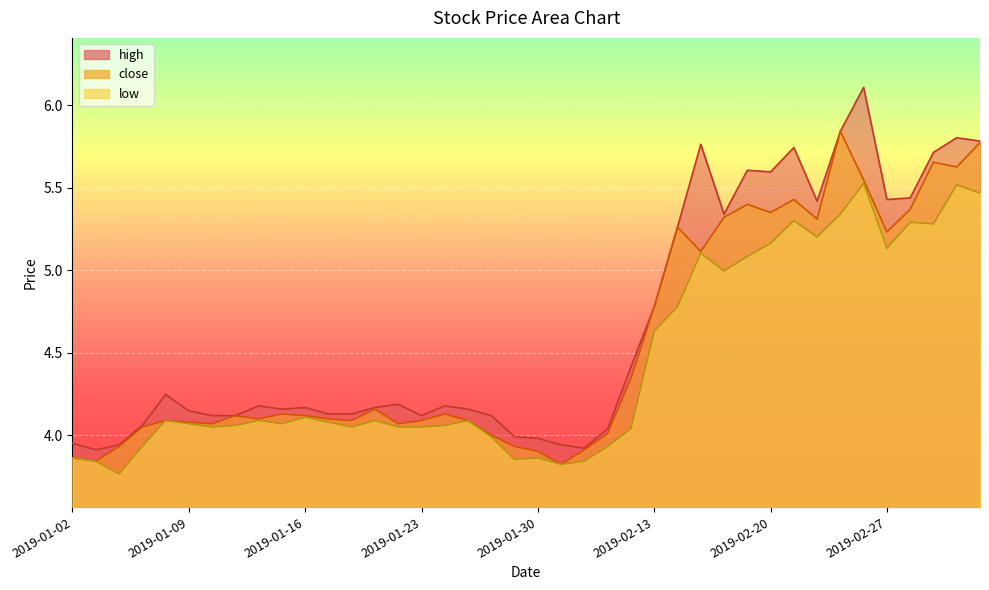

How many distinct data groups are displayed?

3